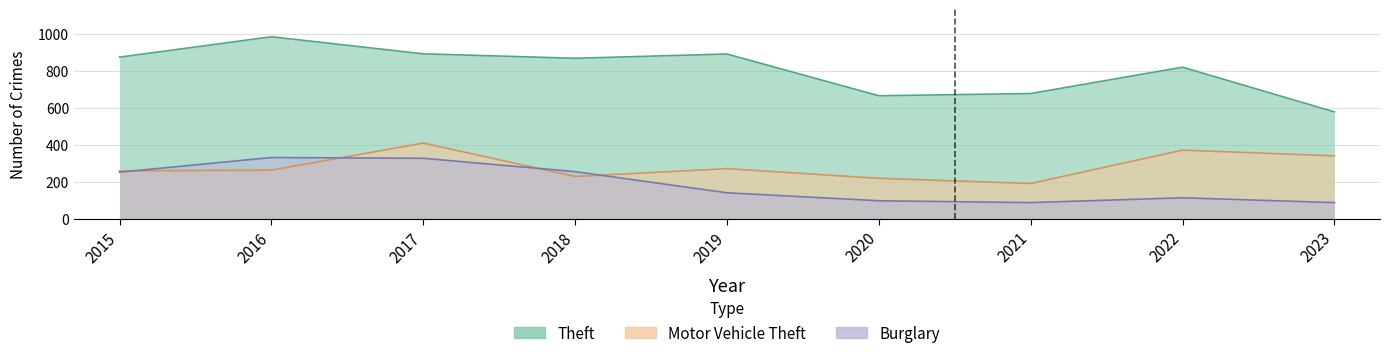

What is the spread (max minus min) of values at 2021?

588